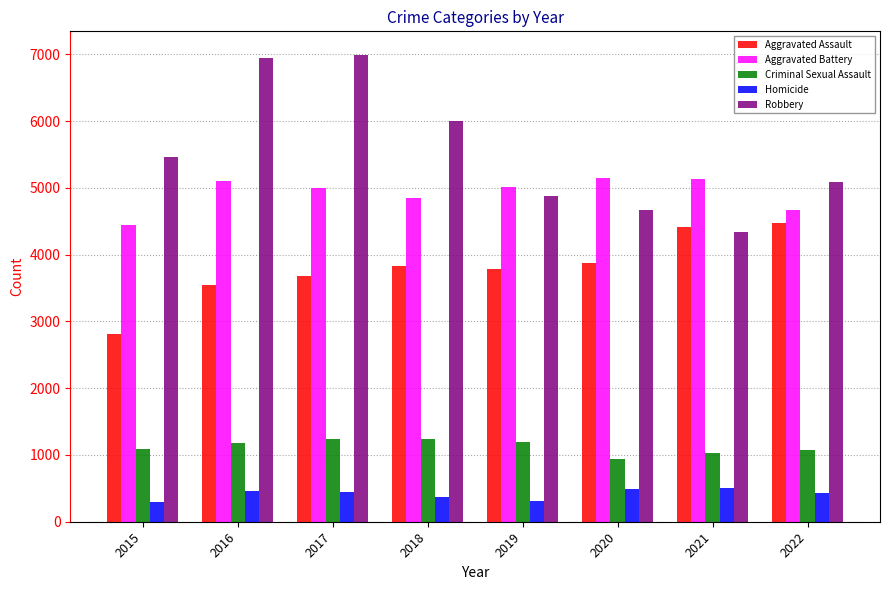

What is the difference between the second highest and minimum values in the Aggravated Assault series?

1598